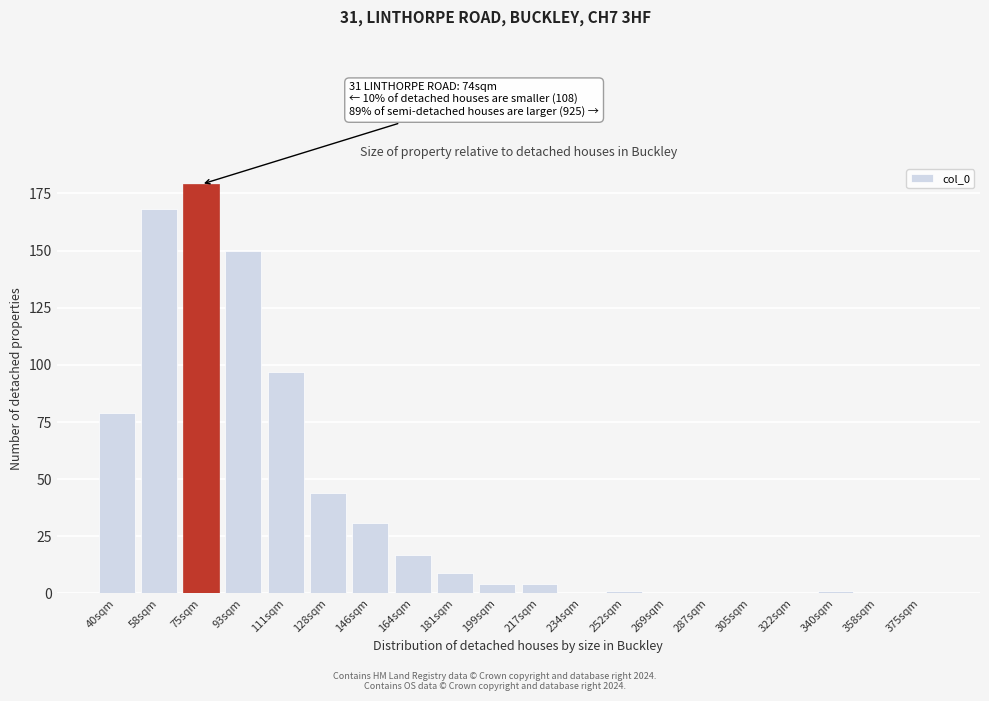

Reading left to right, extract all data points from this chart.

40sqm=79	58sqm=168	75sqm=179	93sqm=150	111sqm=97	128sqm=44	146sqm=31	164sqm=17	181sqm=9	199sqm=4	217sqm=4	234sqm=0	252sqm=1	269sqm=0	287sqm=0	305sqm=0	322sqm=0	340sqm=1	358sqm=0	375sqm=0